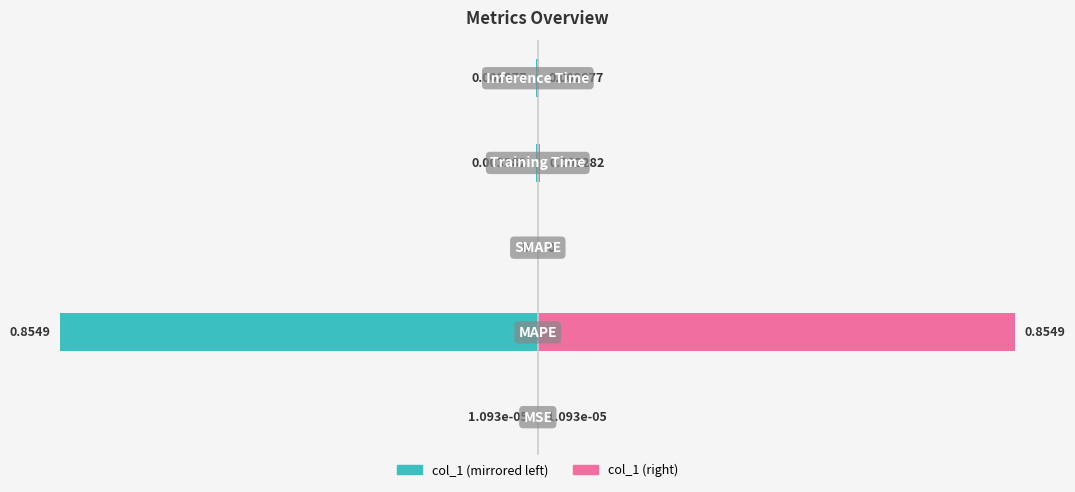

Which has a higher value, −0.25 or −0.75?

−0.25